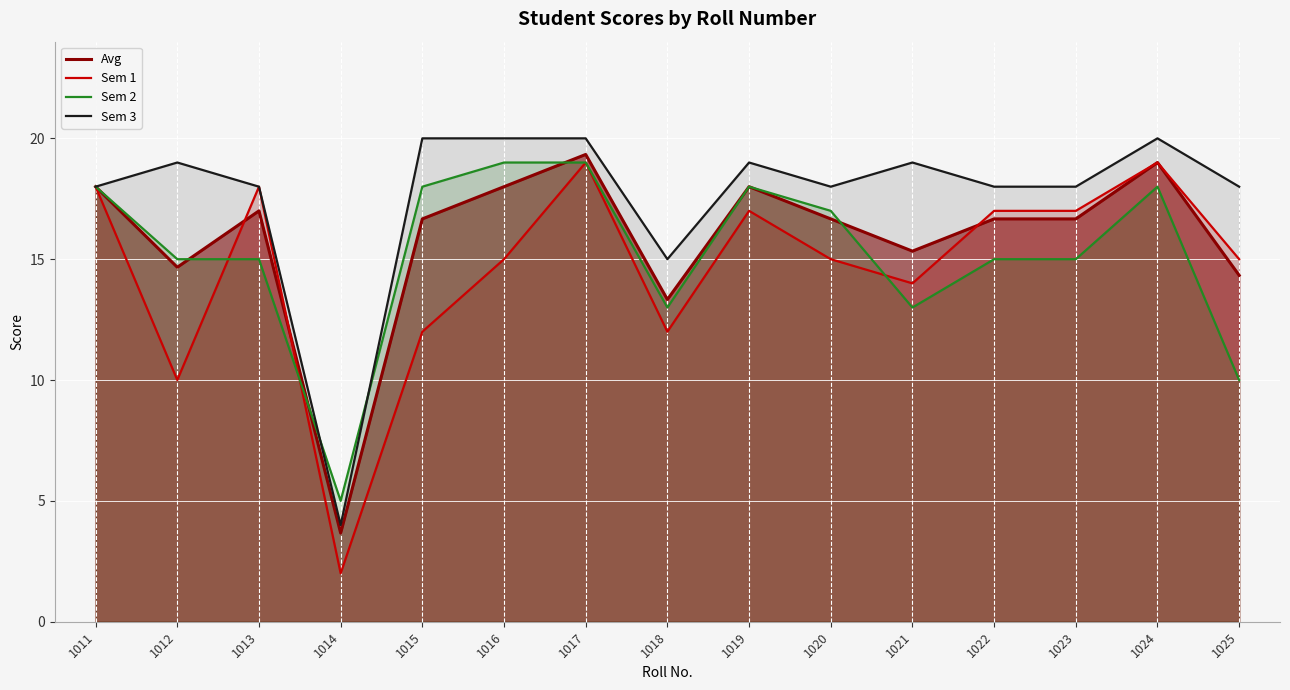

The value of Sem 3 at 1011 is 18.0. True or false?

True